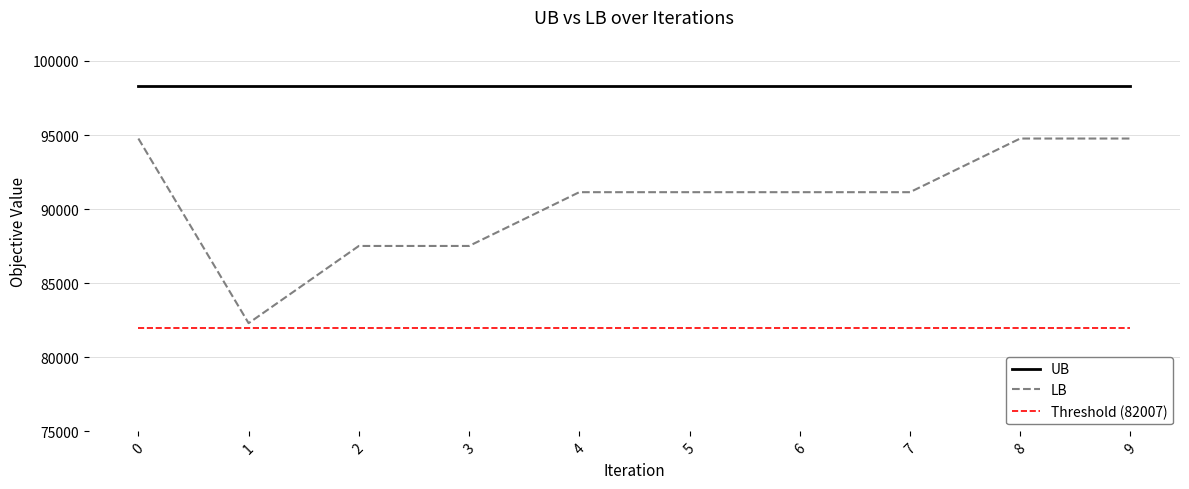

True or false: Threshold (82007) and UB intersect in this chart.

False